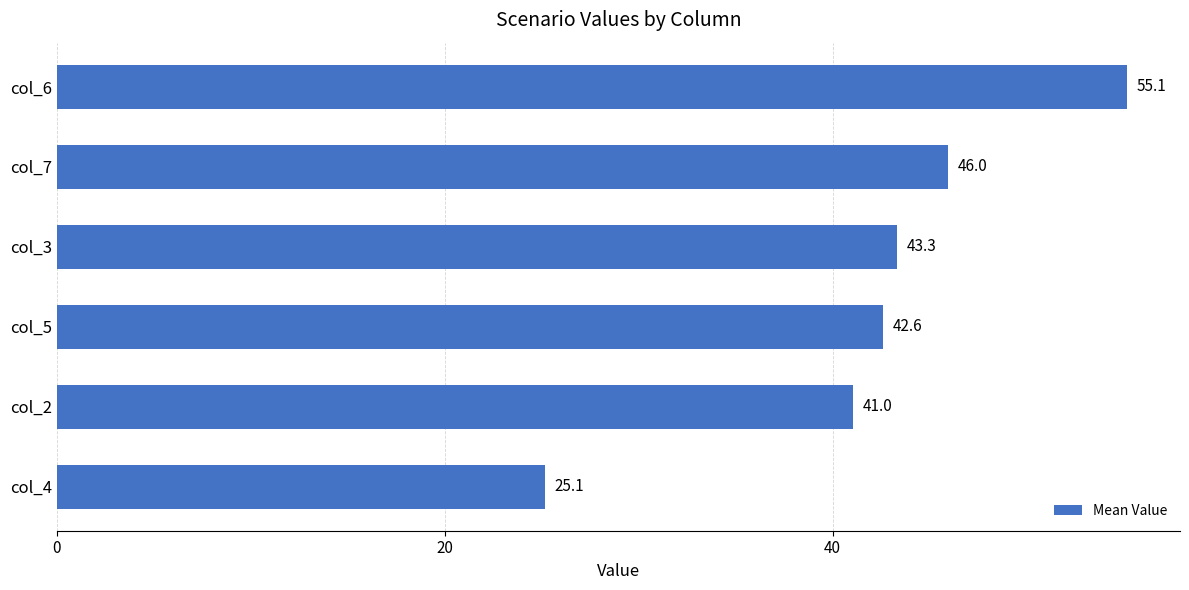

Reading bottom to top, list all the values displayed in this chart.

25.1	41.0	42.6	43.3	46.0	55.1